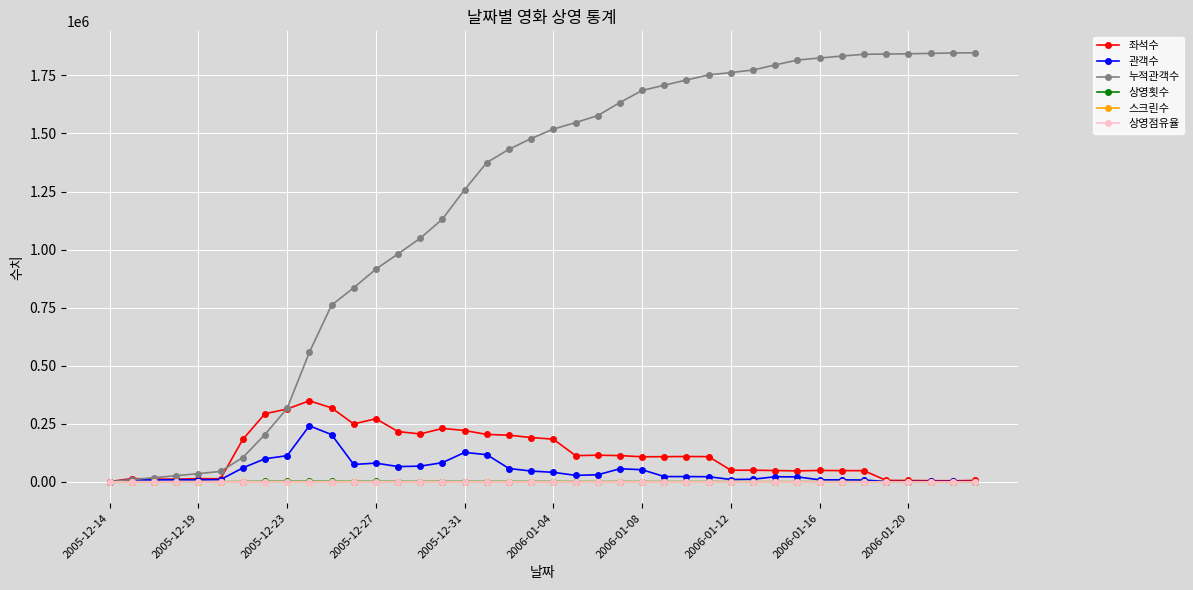

Which series has the widest spread of values?

누적관객수